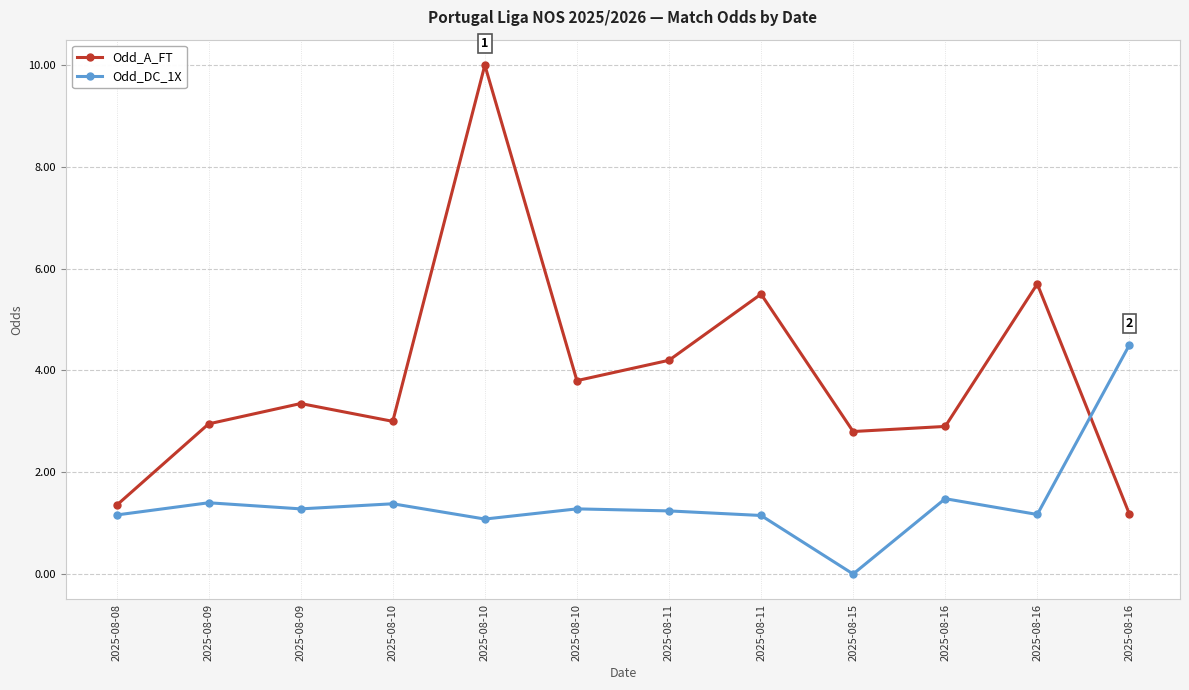

What are all the series names shown in the legend?

Odd_A_FT, Odd_DC_1X